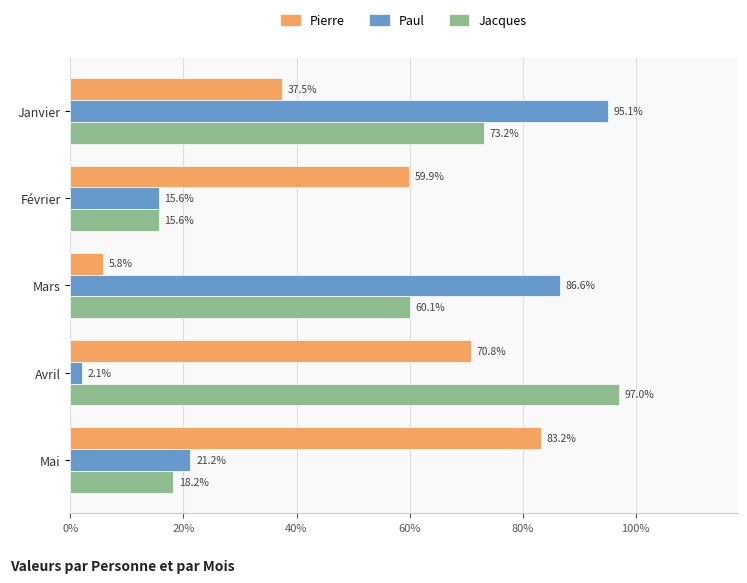

What are all the series names shown in the legend?

Pierre, Paul, Jacques